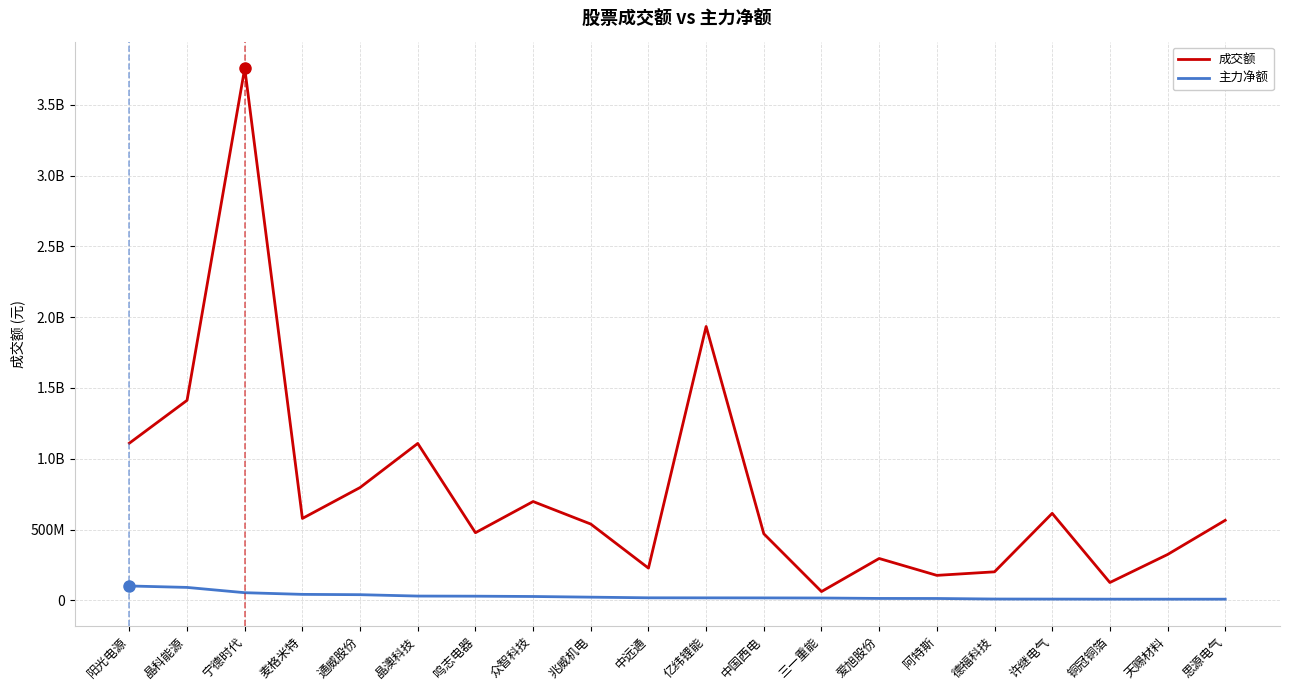

The value of 成交额 at 晶澳科技 is 1480925016. True or false?

False